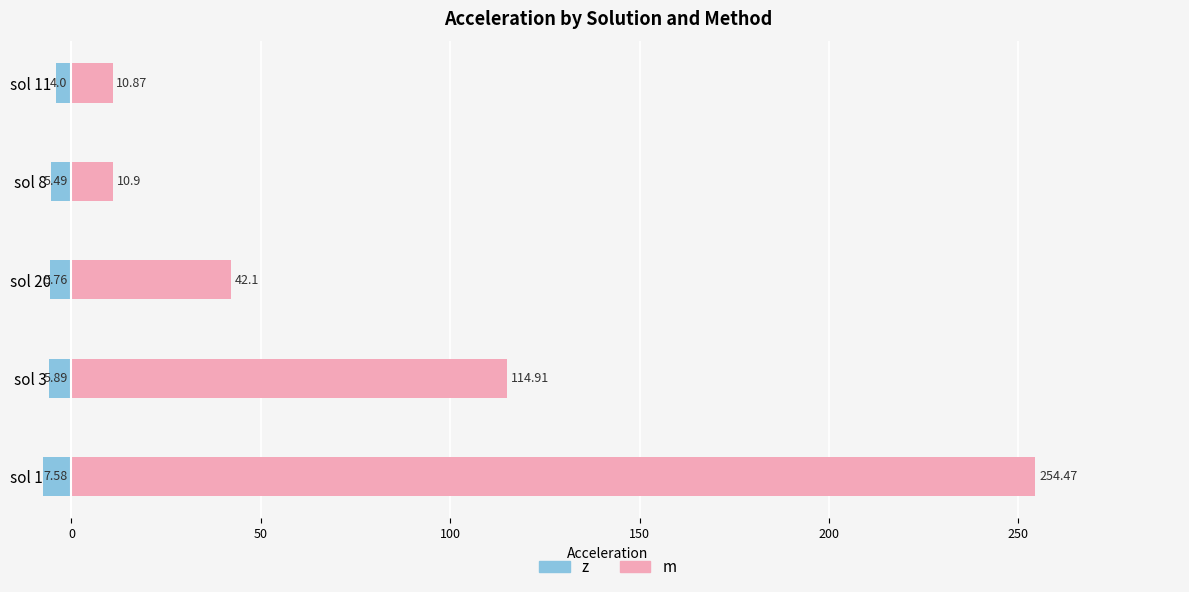

What is the maximum value for z?

-4.0